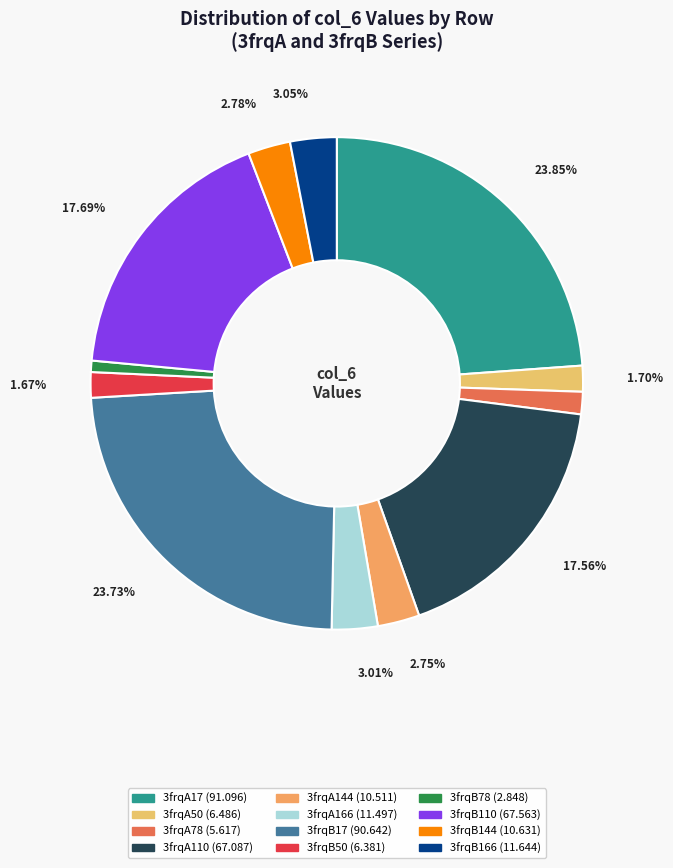

Combined, what portion of the pie is 3frqA50 and 3frqB78?

2.4%